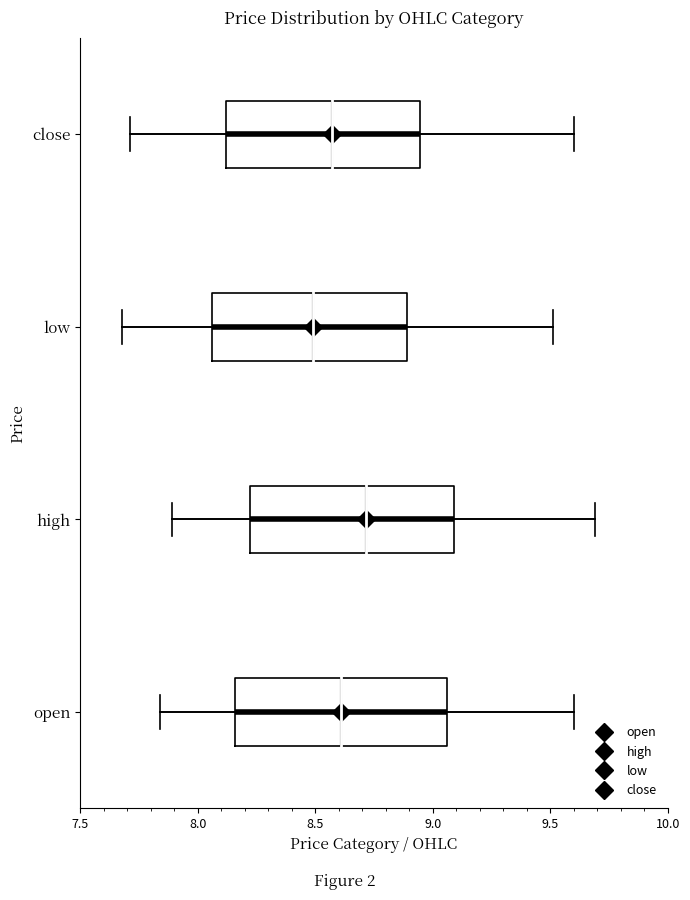

Which box's median line is the furthest to the right?

high